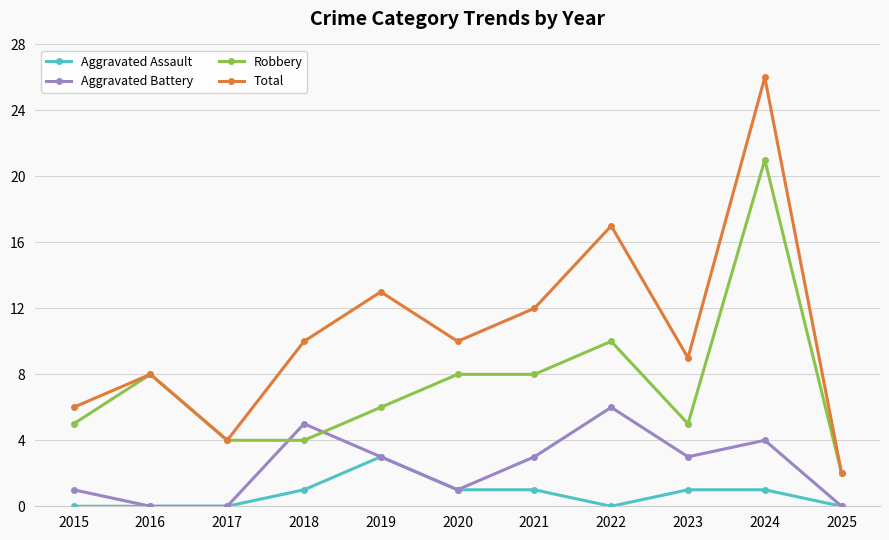

Is the value of Aggravated Assault at 2018 greater than the value of Aggravated Battery at 2022?

No